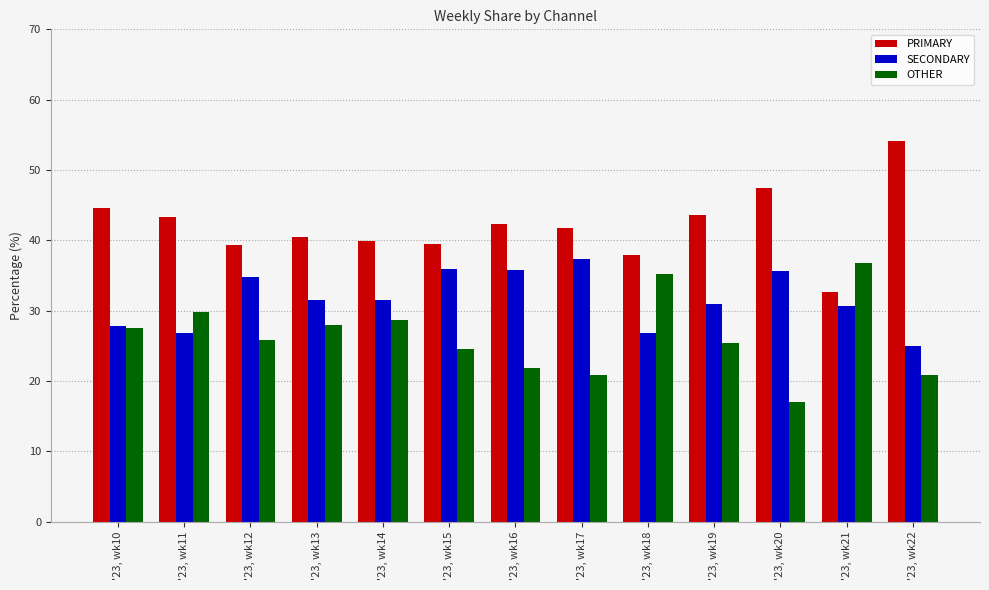

What is the value of the SECONDARY bar at the 1st from the left?

27.8